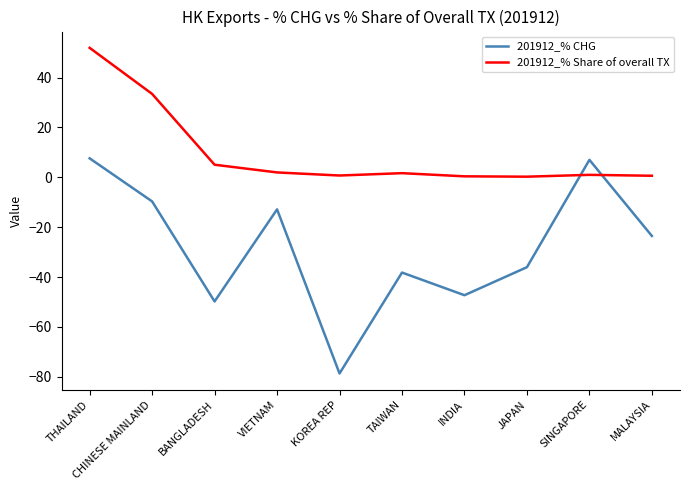

Which series has the largest total across all categories?

201912_% Share of overall TX